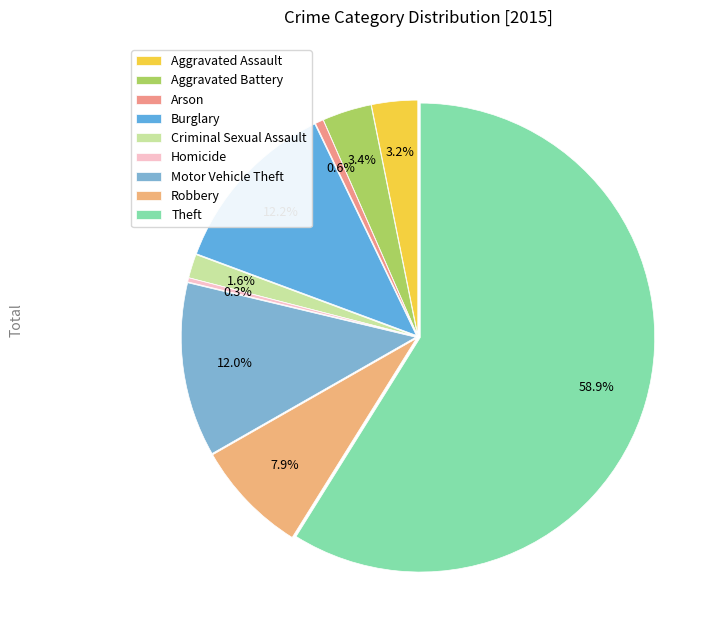

To the nearest percent, what is the average slice percentage?

11%